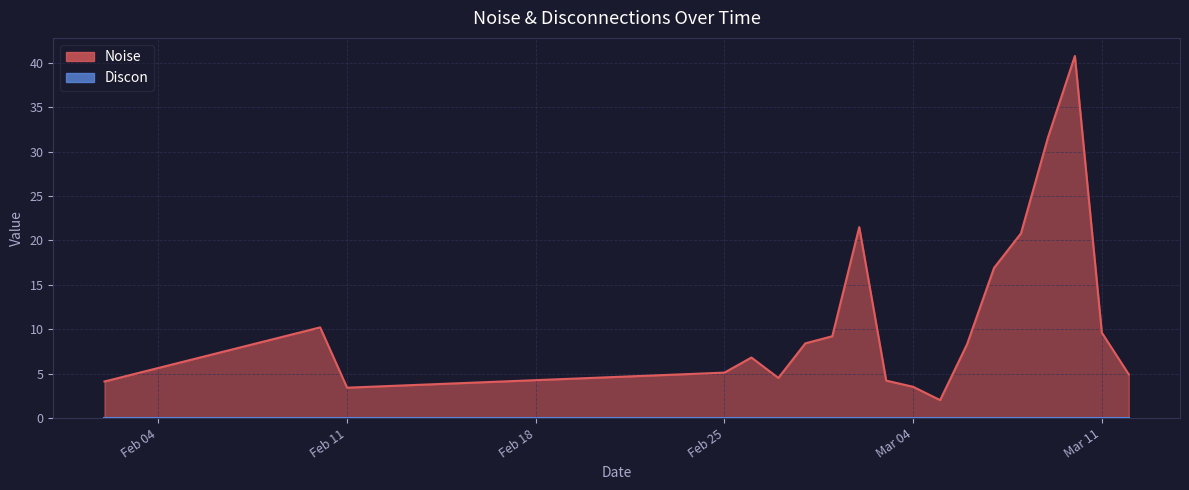

At how many categories does at least one series exceed 7?

10